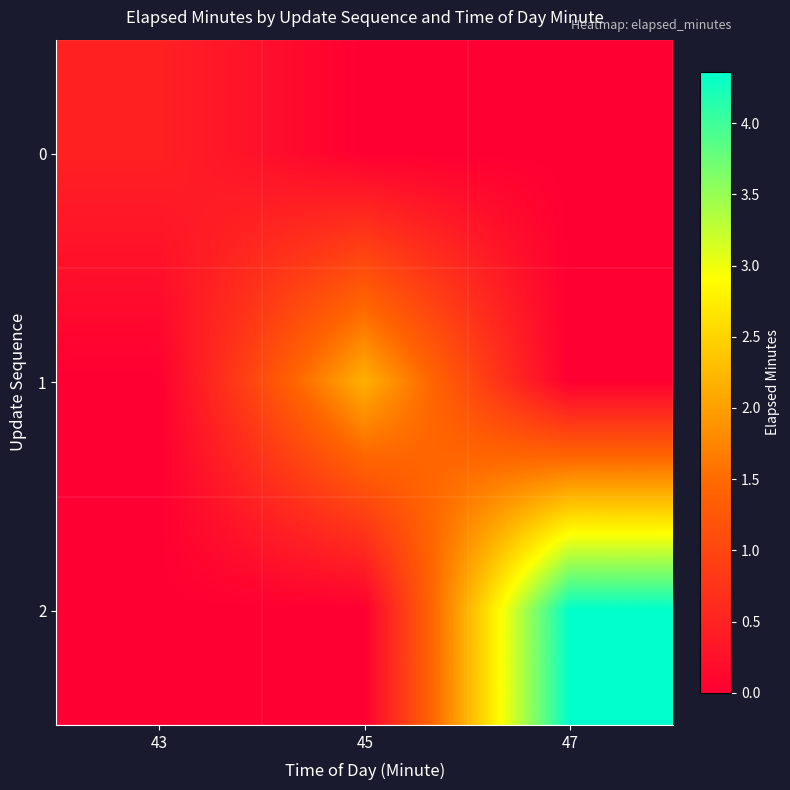

List the series in order of their overall mean, highest first.

2, 1, 0